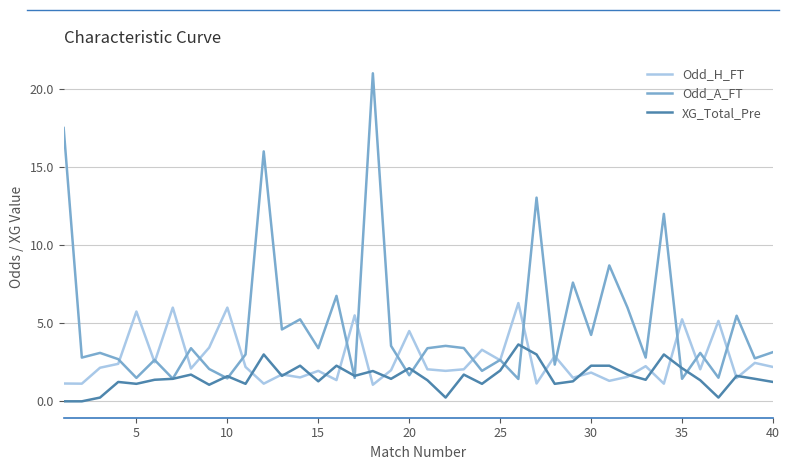

List the series in order of their peak value, highest first.

Odd_A_FT, Odd_H_FT, XG_Total_Pre